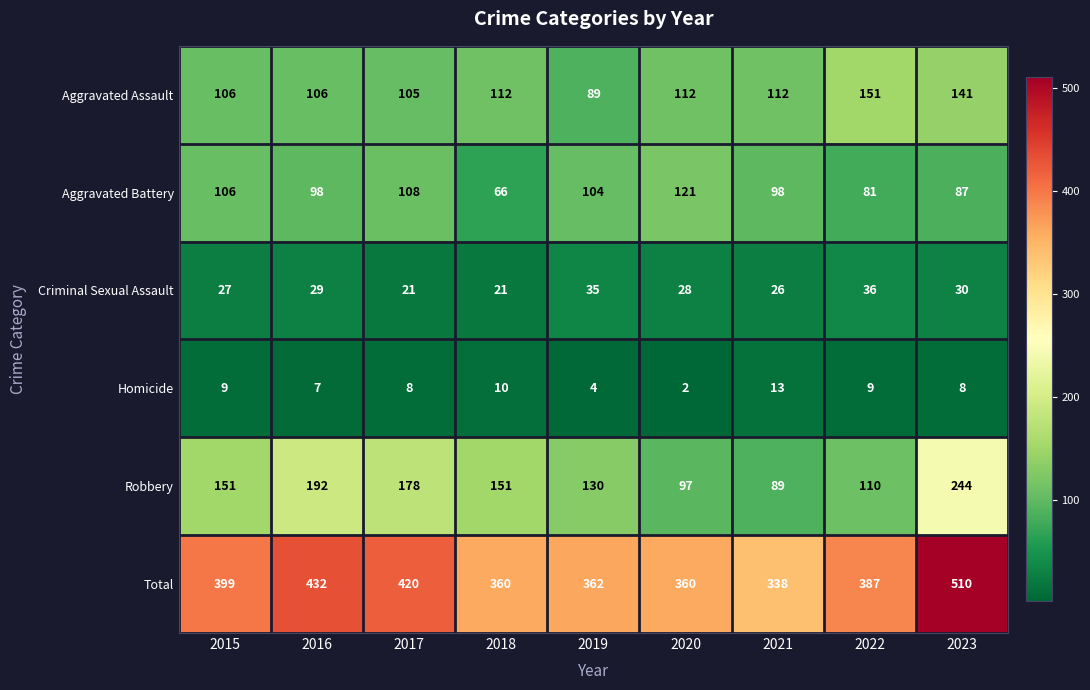

At 2022, list the series in order from smallest to largest.

Homicide, Criminal Sexual Assault, Aggravated Battery, Robbery, Aggravated Assault, Total